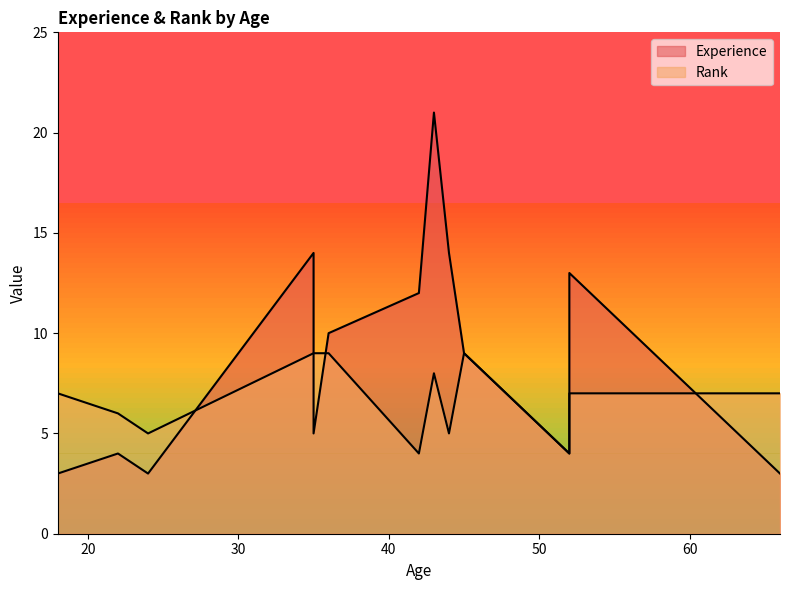

Reading left to right, transcribe all the data shown in this chart.

Experience: 36=10	42=12	22=4	52=4	43=21	44=14	66=3	35=14	52=13	35=5	24=3	18=3	45=9
Rank: 36=9	42=4	22=6	52=4	43=8	44=5	66=7	35=9	52=7	35=9	24=5	18=7	45=9